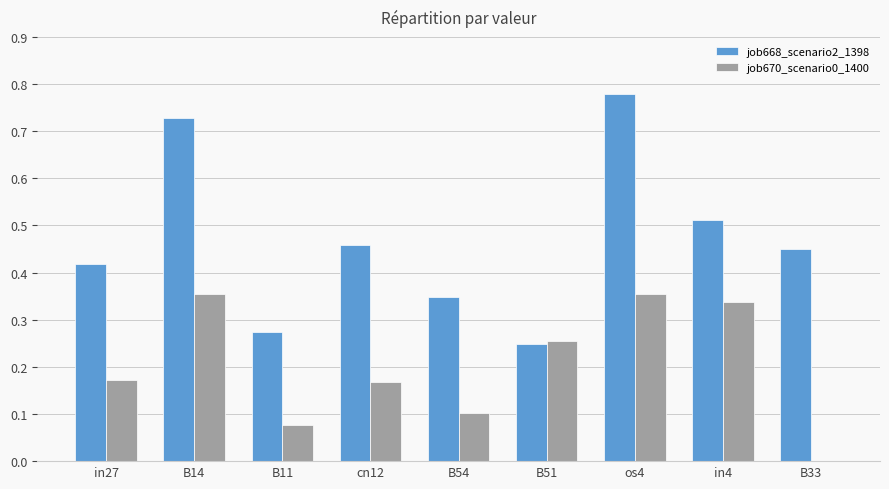

What is the total value across all series at os4?

1.1